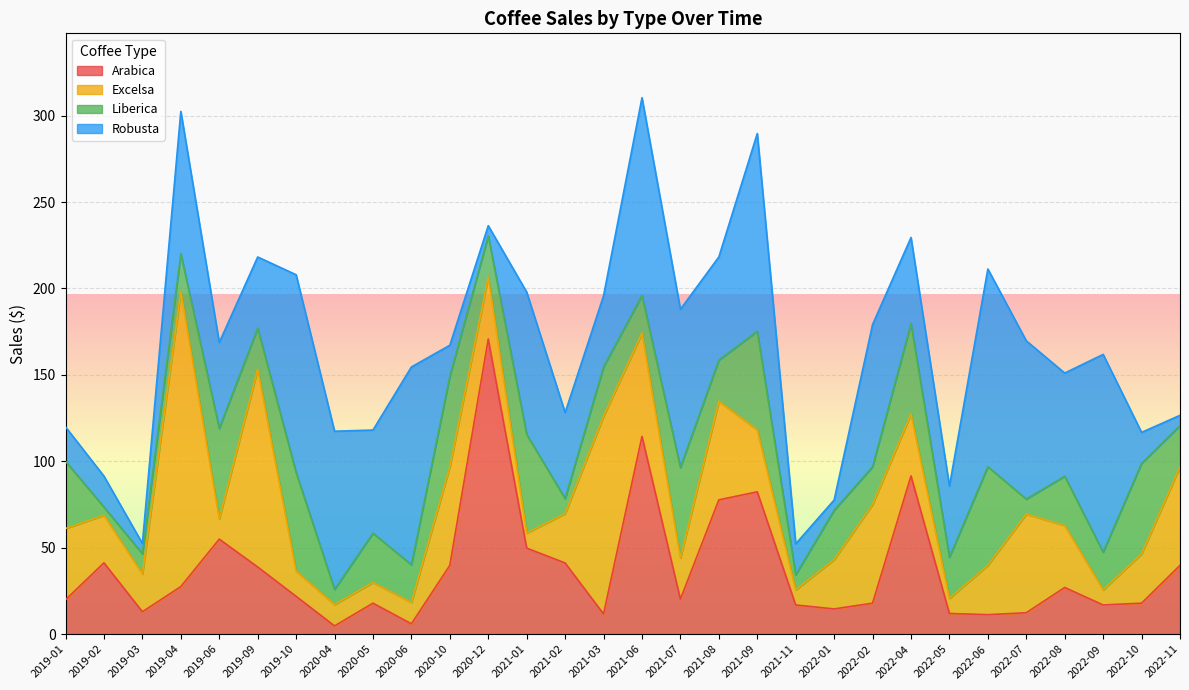

List the series in order of their peak value, highest first.

Arabica, Excelsa, Robusta, Liberica